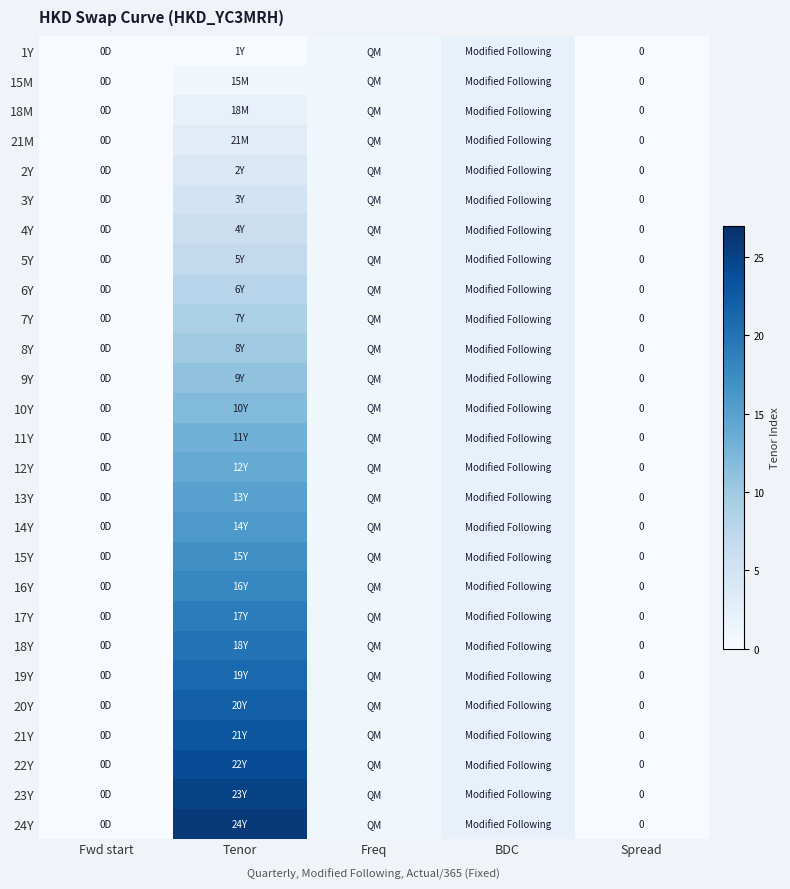

Is the value of 24Y at Fwd start greater than the value of 9Y at Tenor?

No